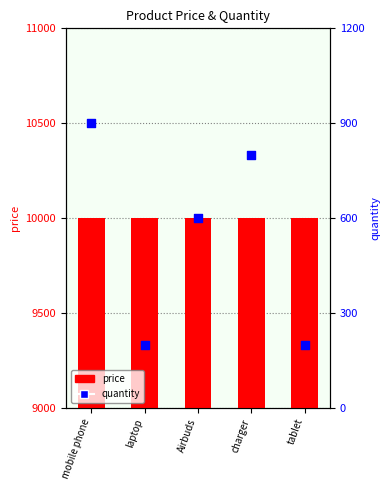

Which series has the widest spread of Y values?

quantity